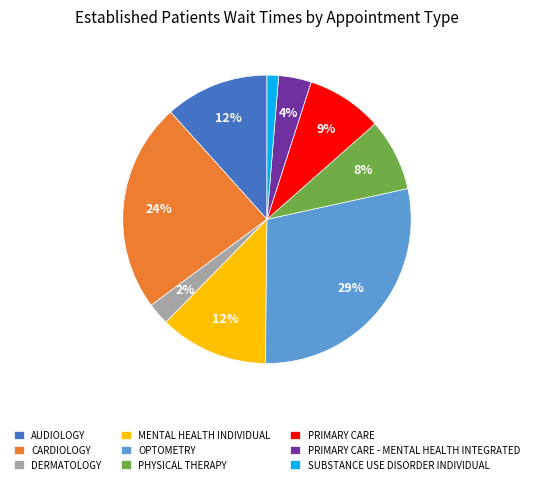

What percentage is the PRIMARY CARE - MENTAL HEALTH INTEGRATED slice, to the nearest percent?

4%